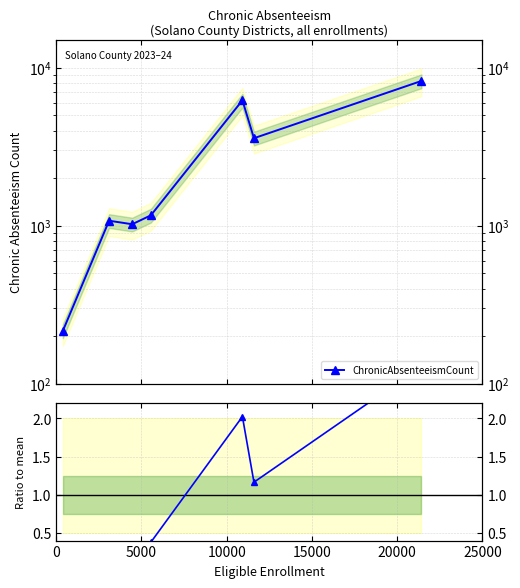

Is it true that ChronicAbsenteeismCount equals 142.8 at 0?

False